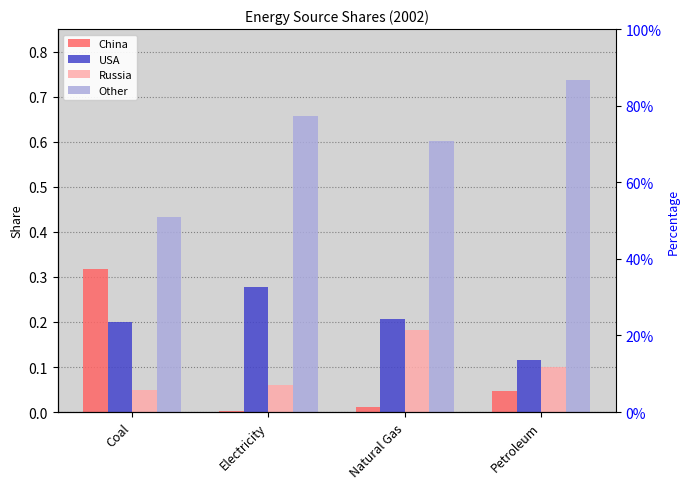

True or false: Russia has a value of 0.0 at Natural Gas.

False